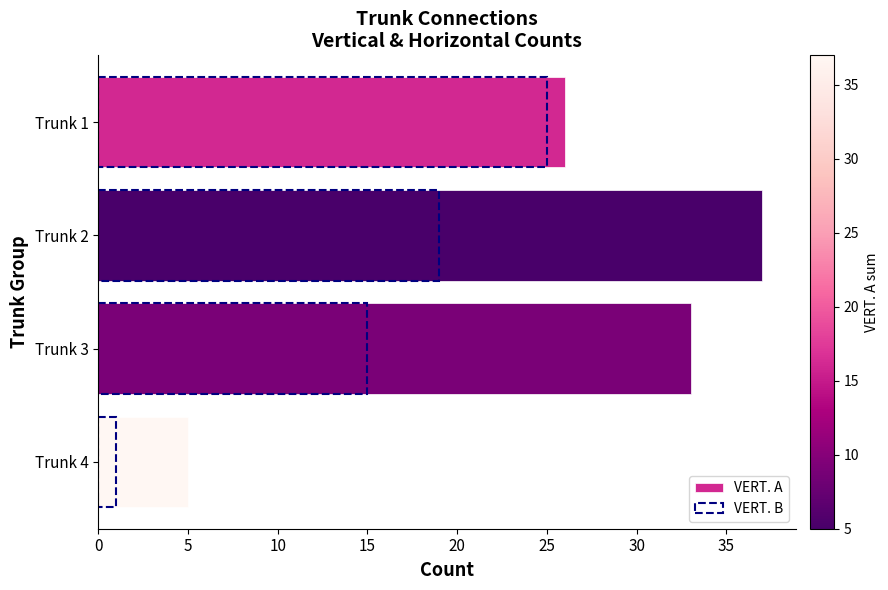

Rank the series by their average value, from highest to lowest.

VERT. A, VERT. B